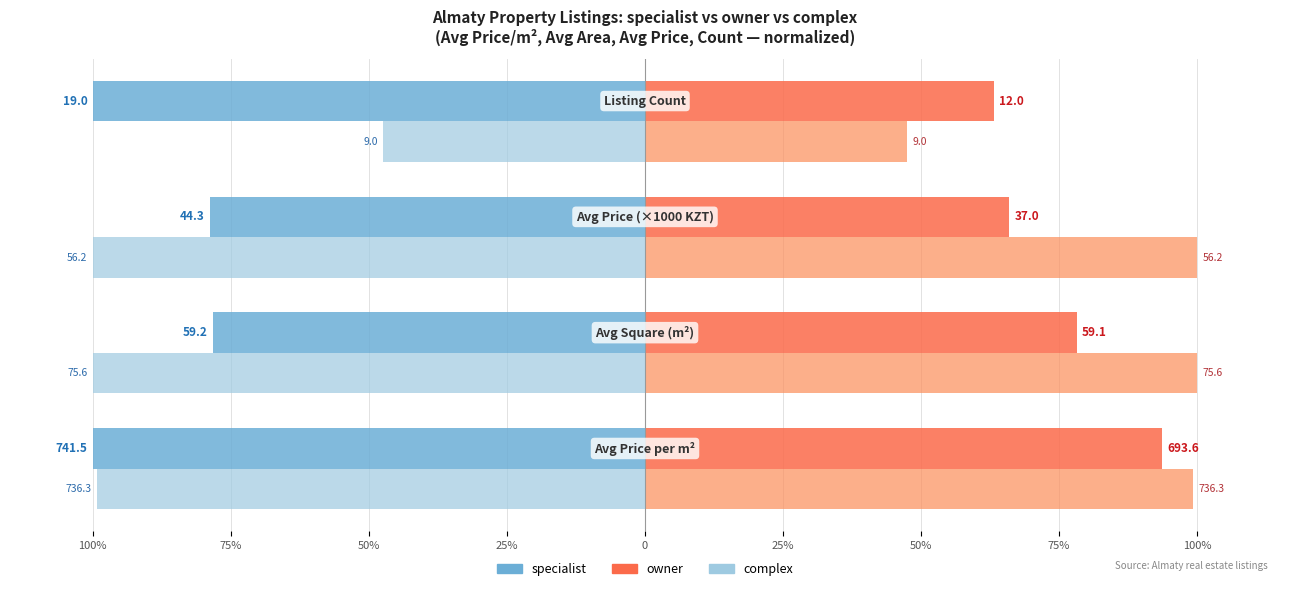

How many bars are there in total?

16